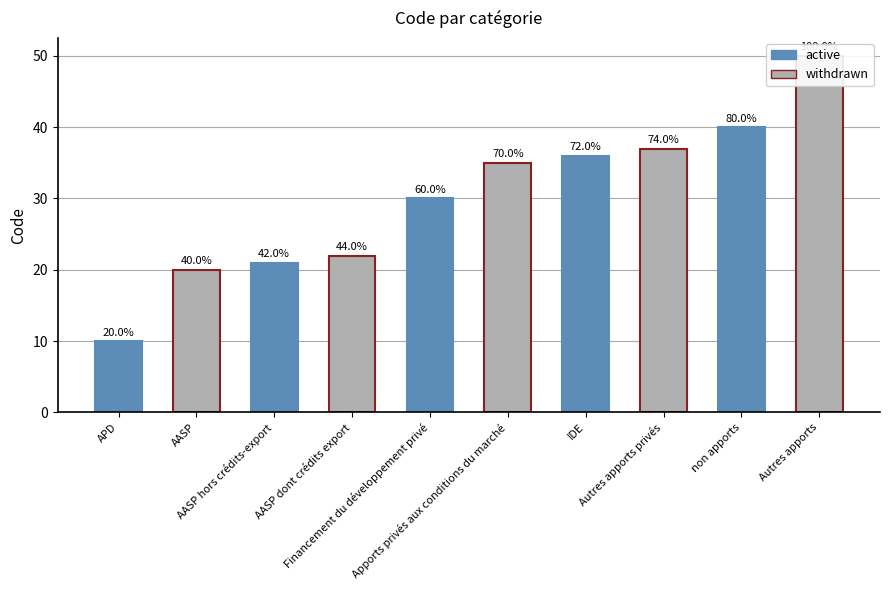

What is the sum of the values at Autres apports privés and IDE?

73